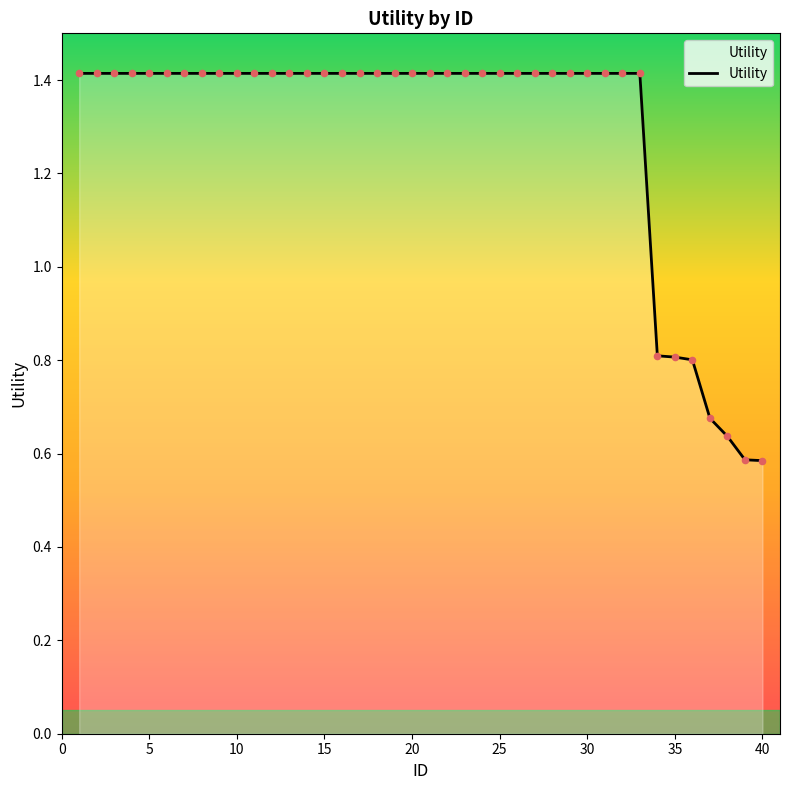

What is the greatest value displayed?

1.4